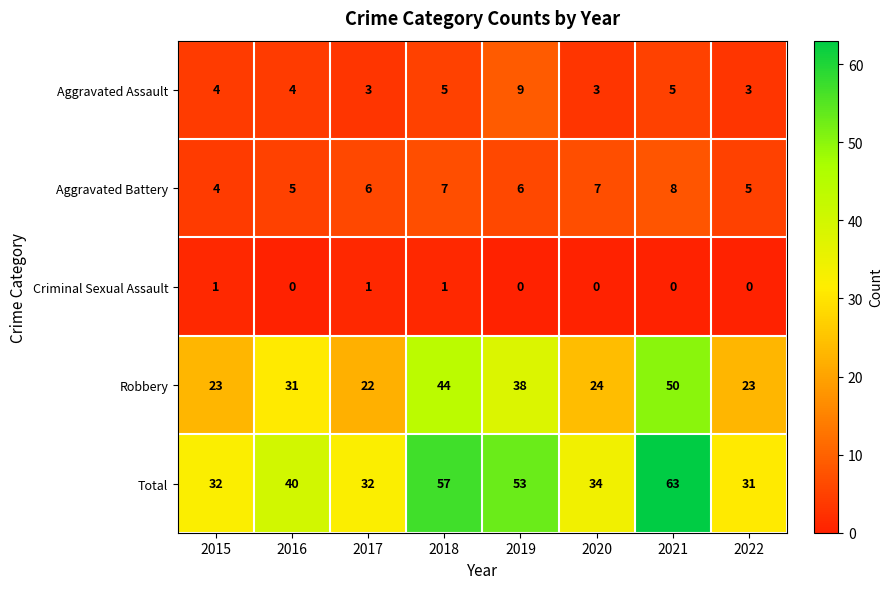

How many data points in Total are less than 40?

4